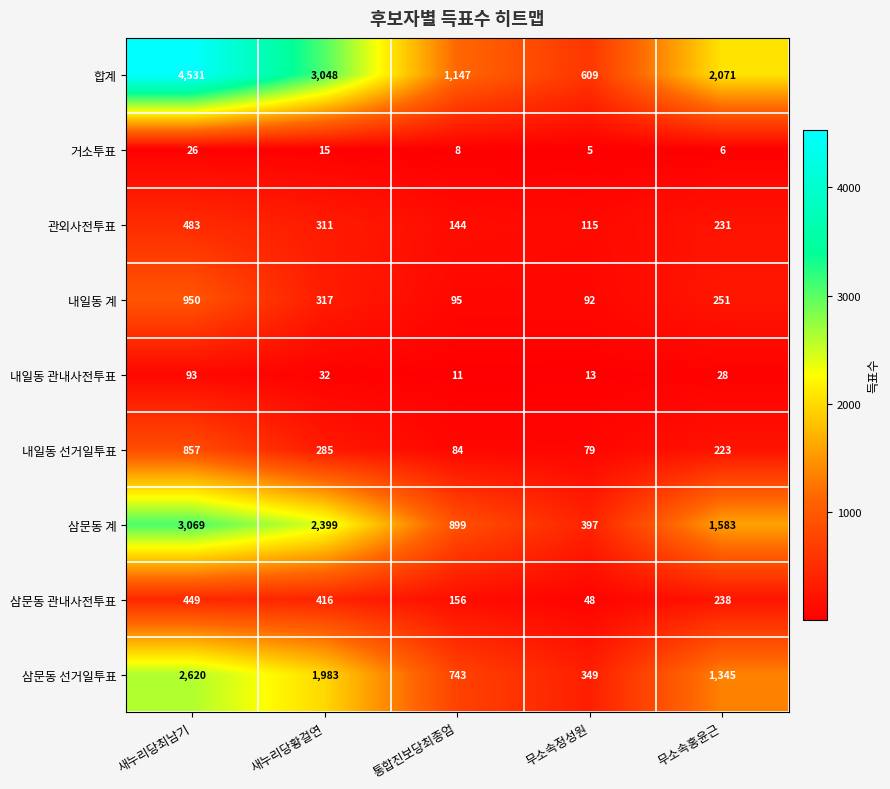

Which series has the largest range (max minus min)?

합계